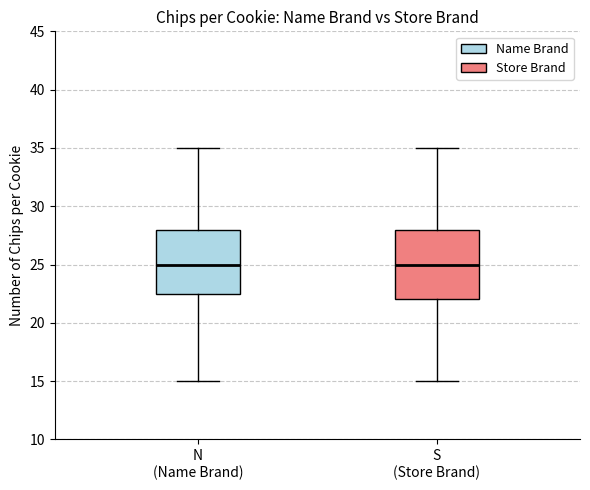

Comparing the boxes themselves (not the whiskers), which one is the tallest?

S (Store Brand)